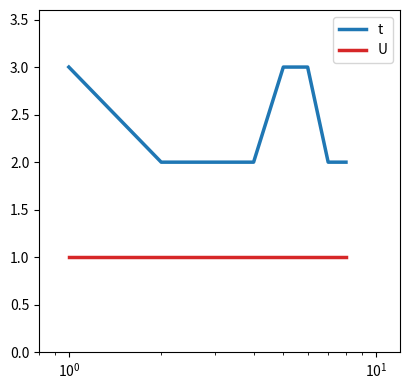

Which series has the largest range (max minus min)?

t